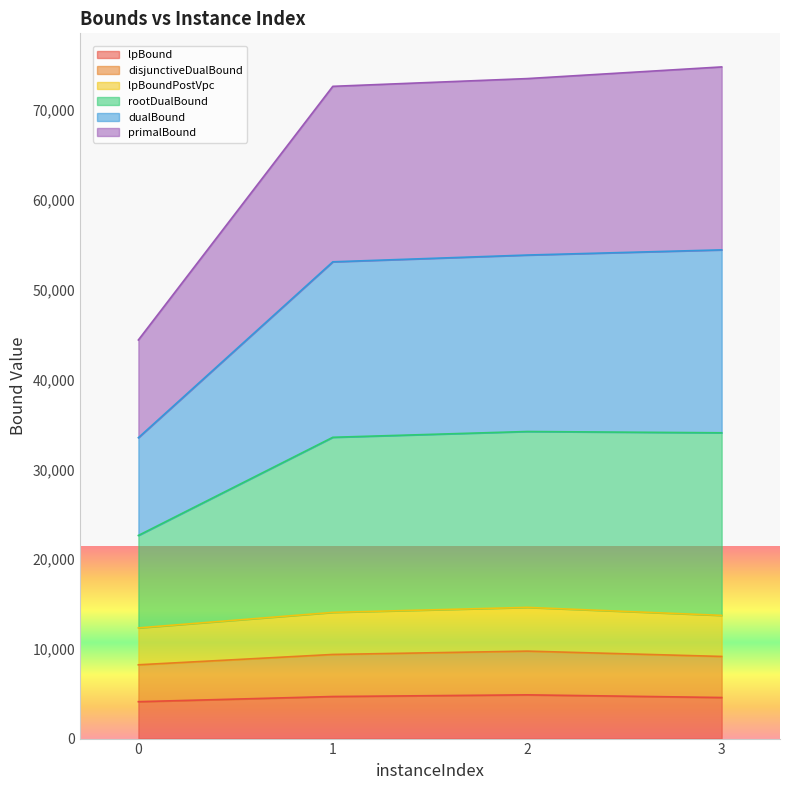

How many data points does each series have?

4